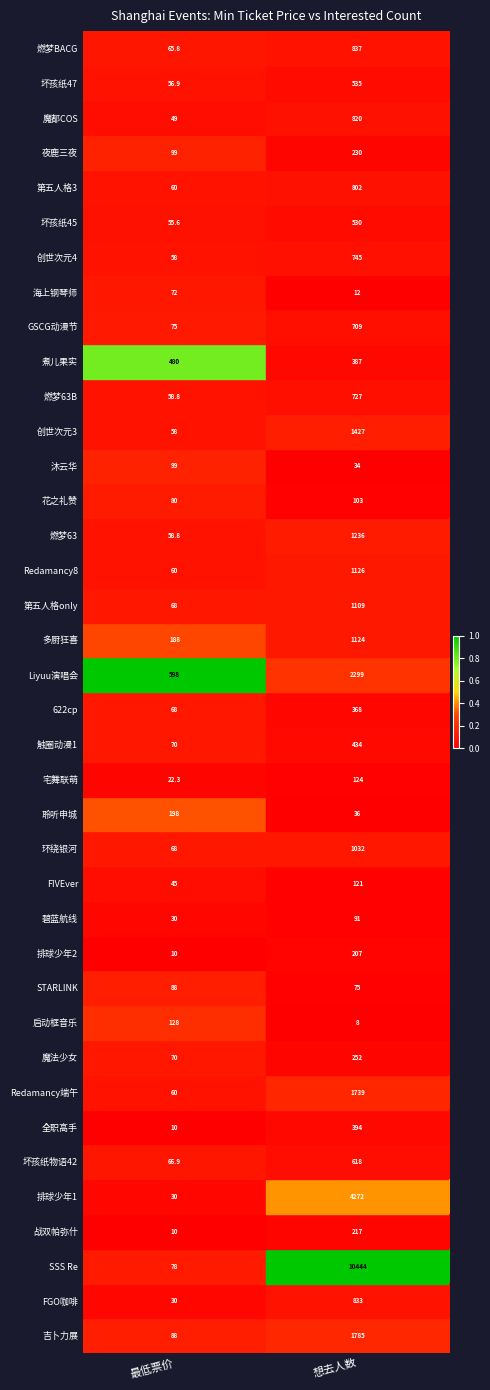

Is the value of 聆听申城 at 想去人数 greater than the value of 战双帕弥什 at 最低票价?

Yes